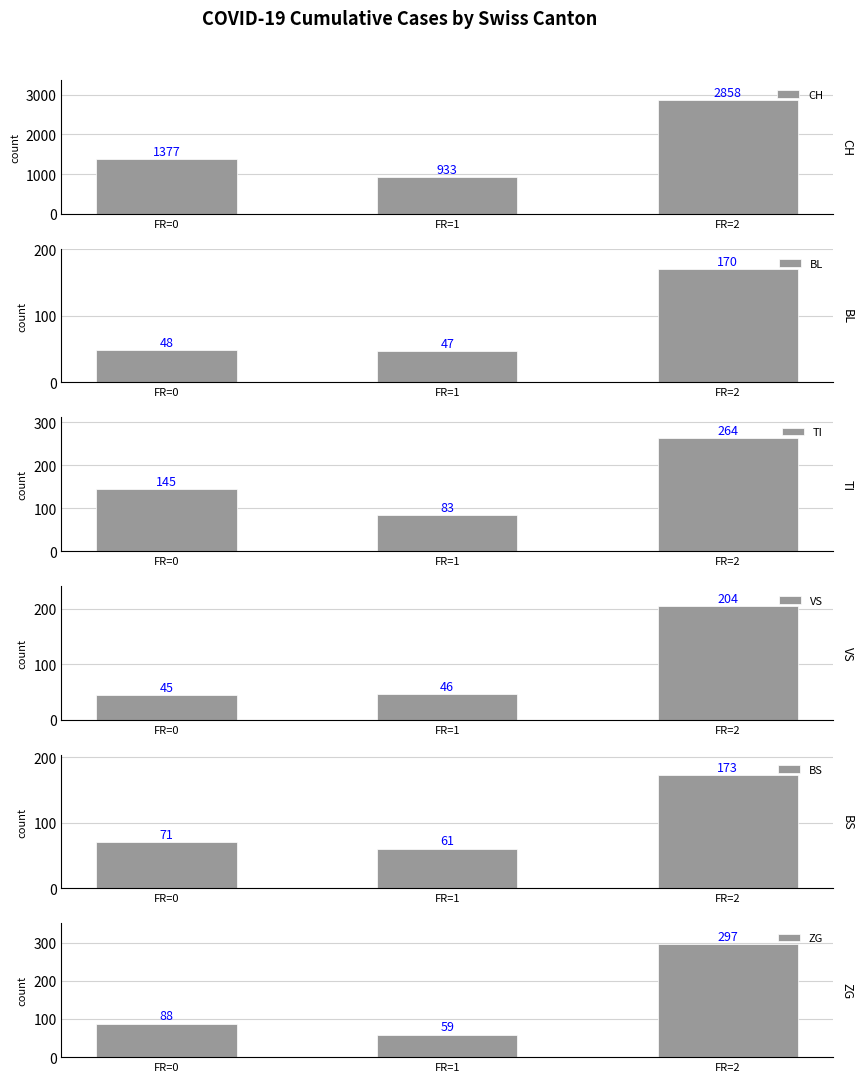

Is the value of BS at FR=2 greater than the value of BL at FR=1?

Yes